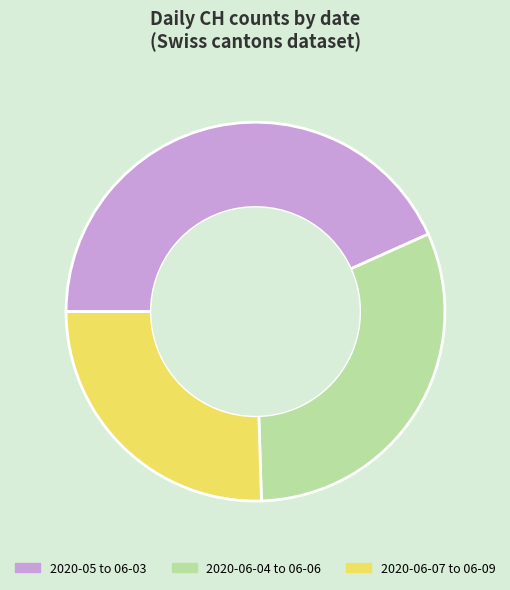

Is there any slice that represents more than half of the pie?

No